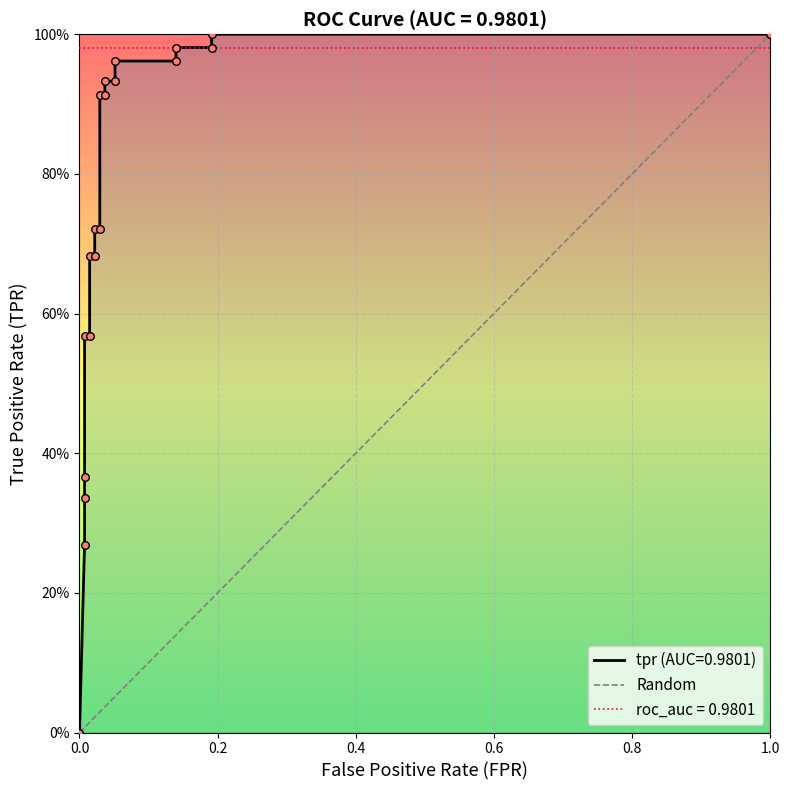

What is the change in value from 0.0 to 1.0?

+1